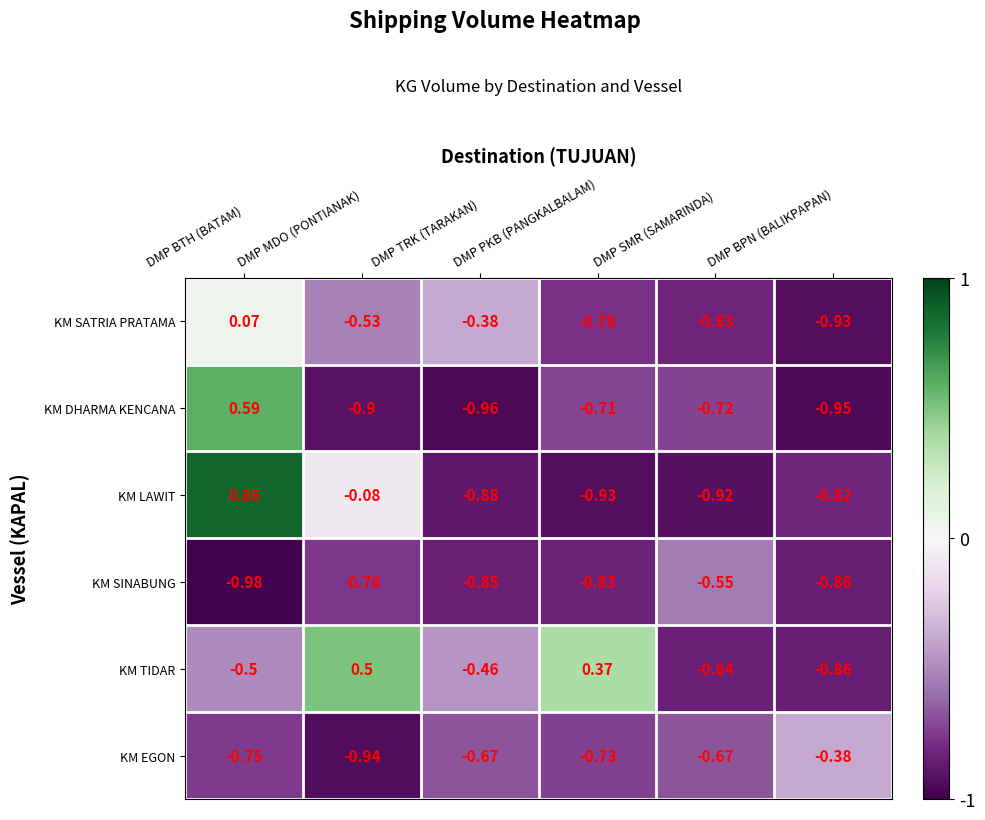

Is the value of KM SATRIA PRATAMA at DMP TRK (TARAKAN) greater than the value of KM SINABUNG at DMP TRK (TARAKAN)?

Yes